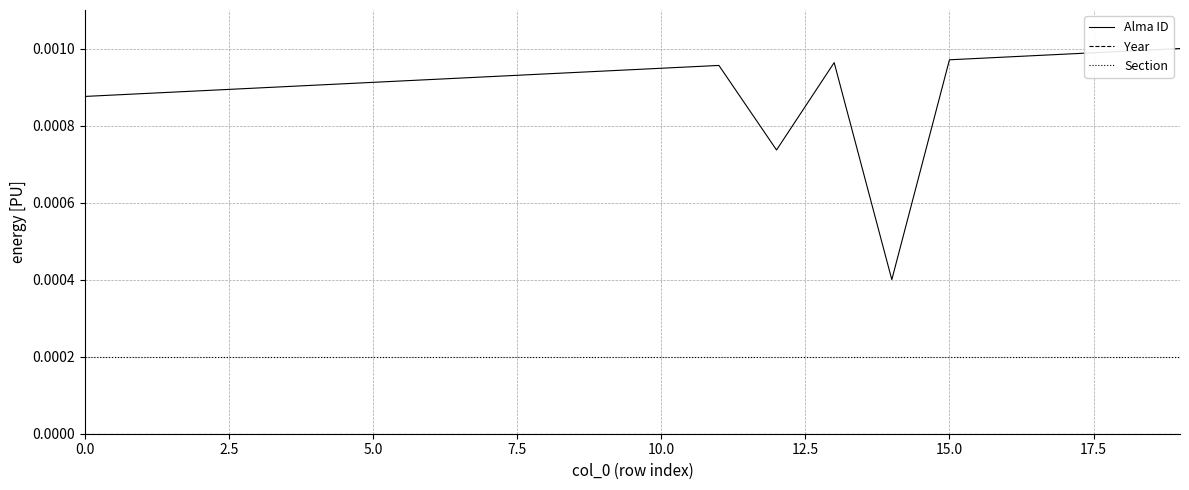

True or false: Alma ID and Section intersect in this chart.

False